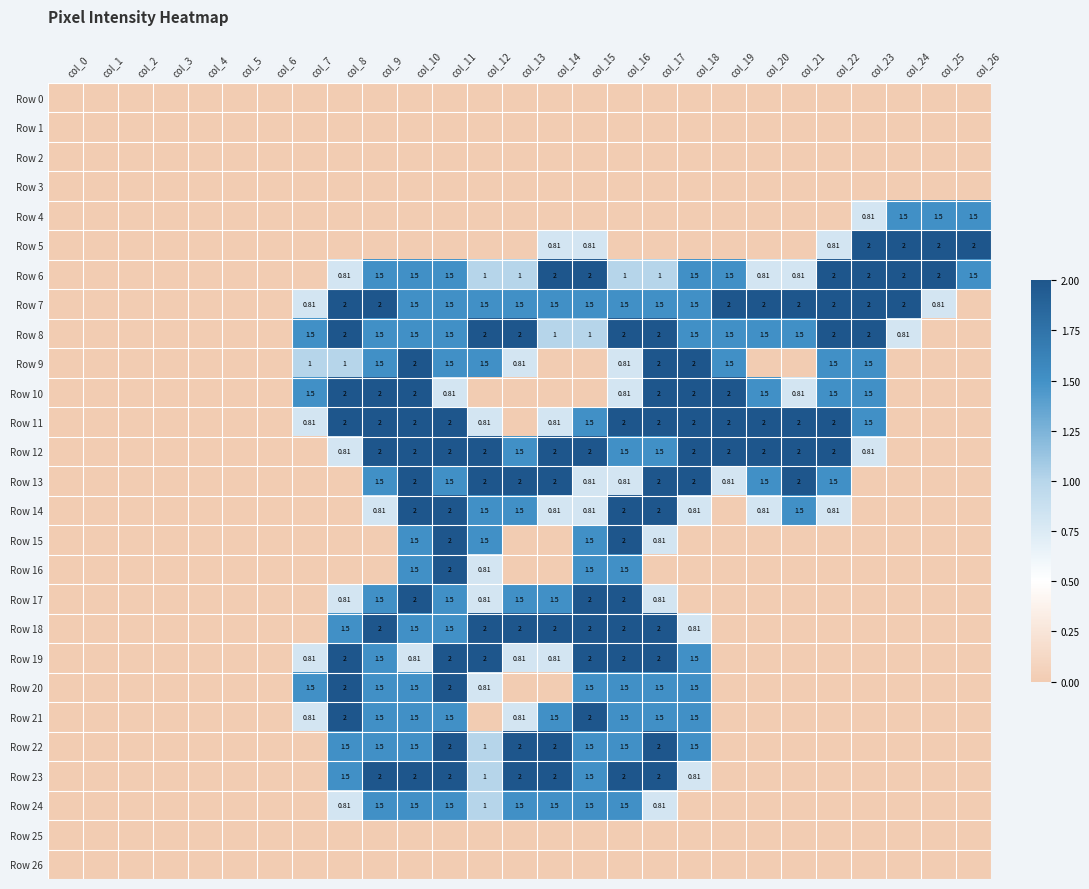

What is the difference between the highest and lowest values at col_9?

2.0